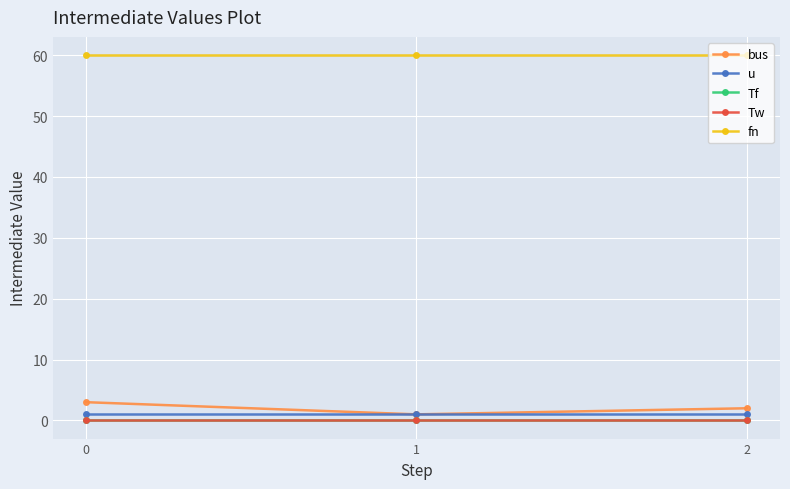

Is this an area chart (filled region under the line)?

No